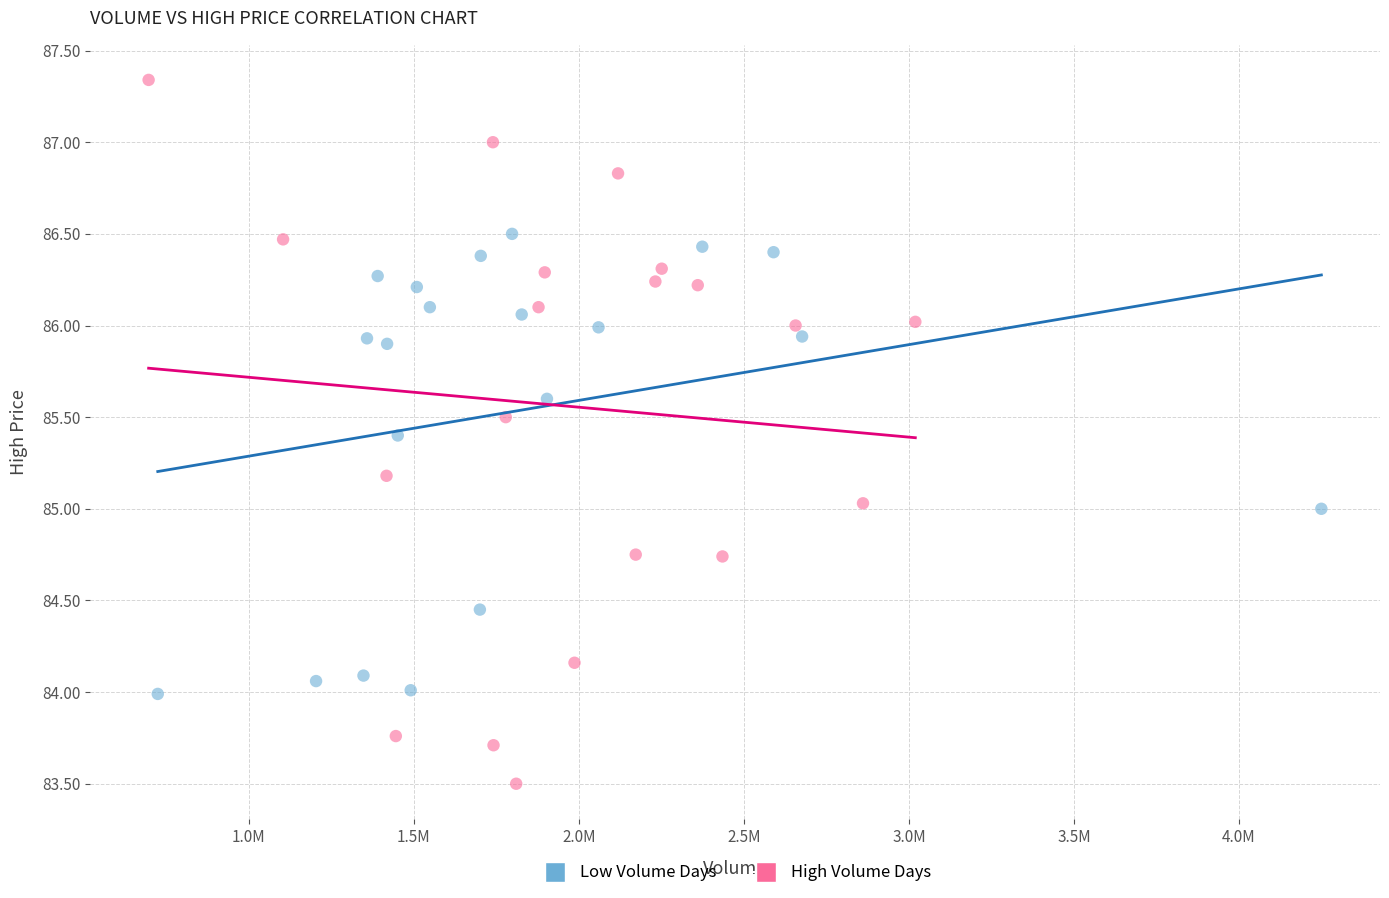

Which series has the widest spread of Y values?

High Volume Days